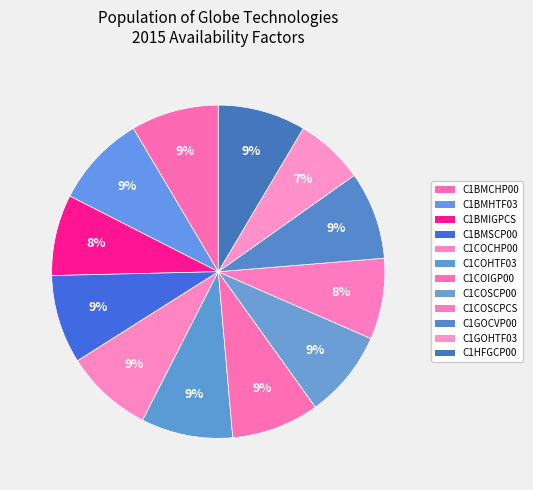

How many slices are in this pie chart?

12